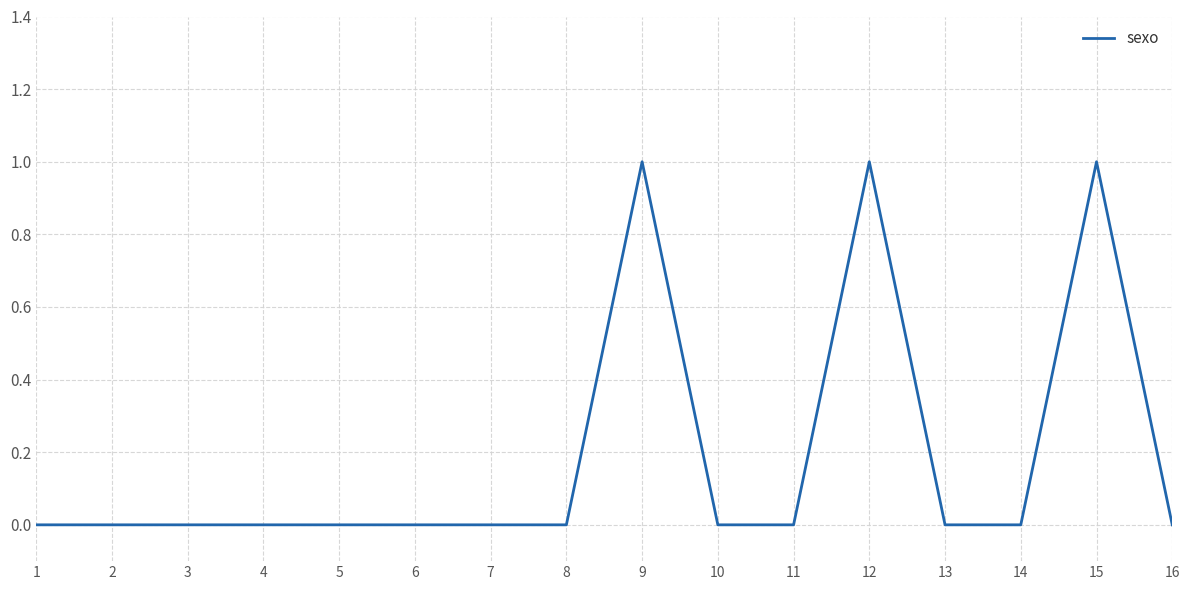

Reading right to left, transcribe all the data shown in this chart.

0	1	0	0	1	0	0	1	0	0	0	0	0	0	0	0